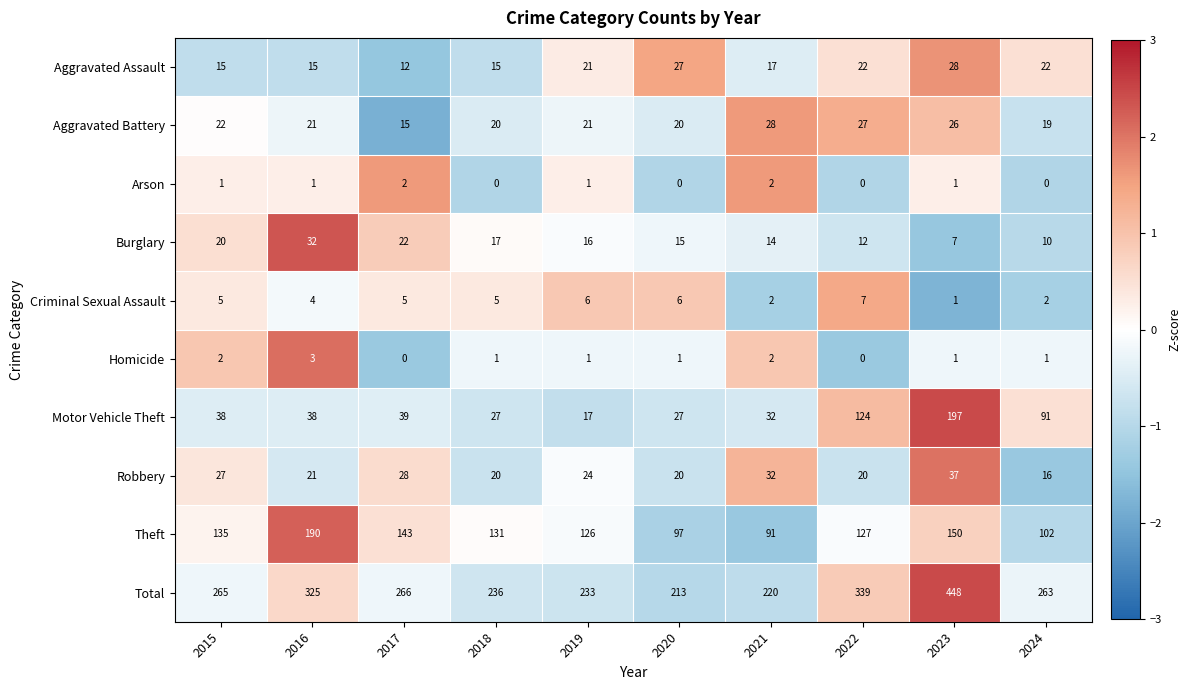

What is the maximum value shown in the chart?

448